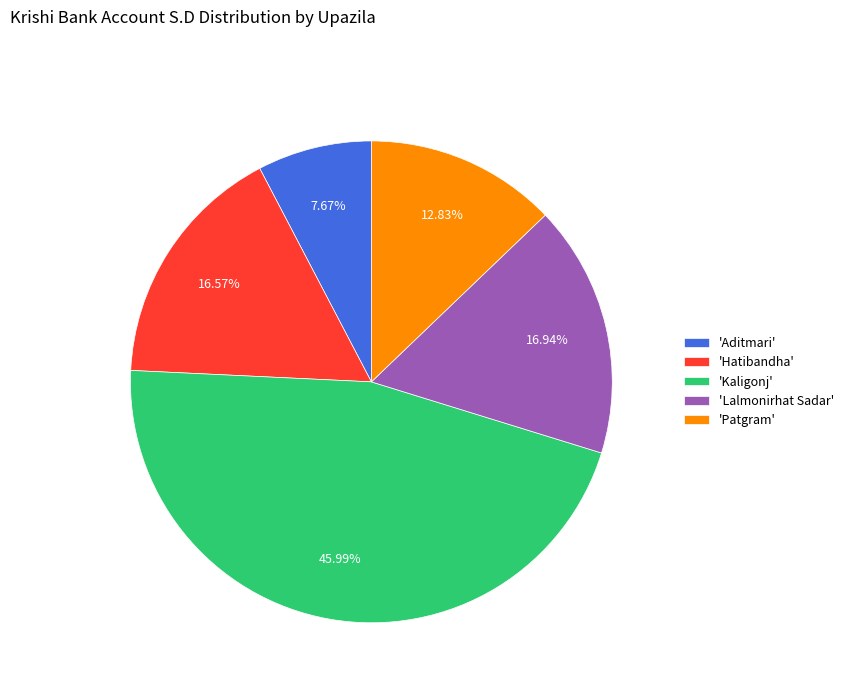

Which slice is the smallest?

'Aditmari'